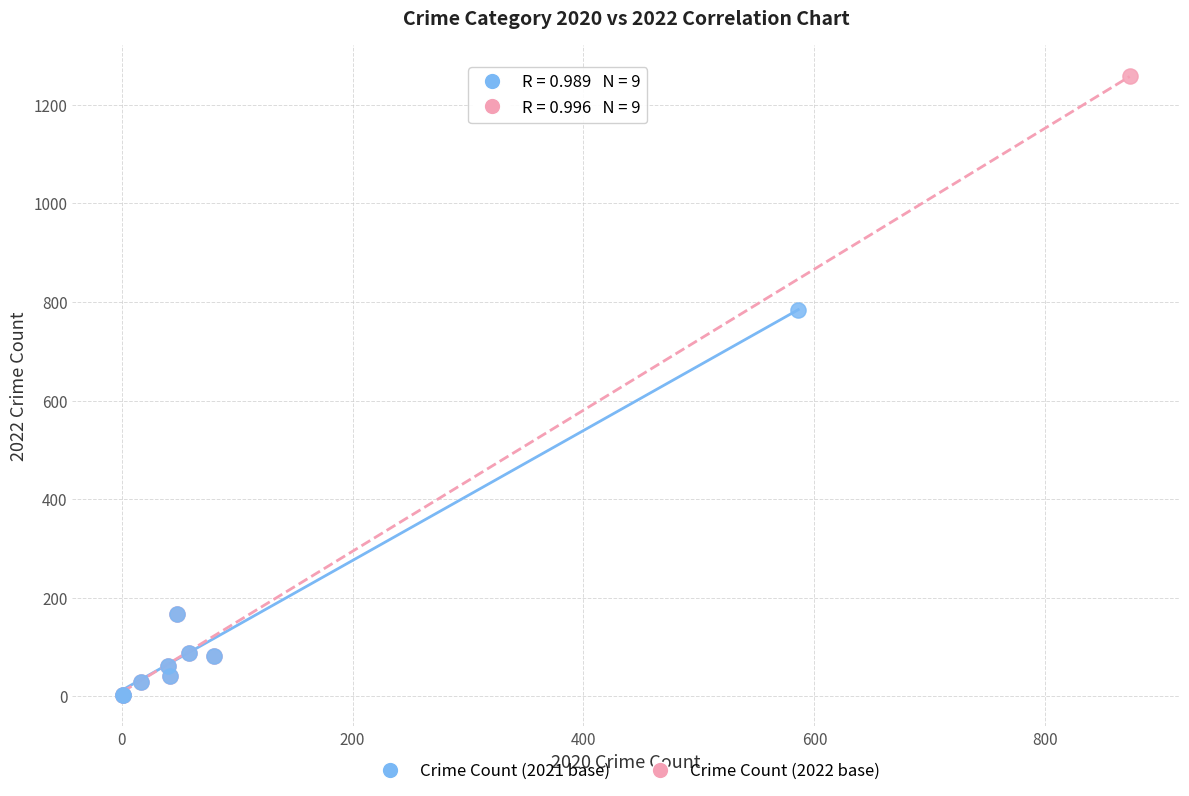

Which series has the widest spread of Y values?

Crime Count (2022 base)